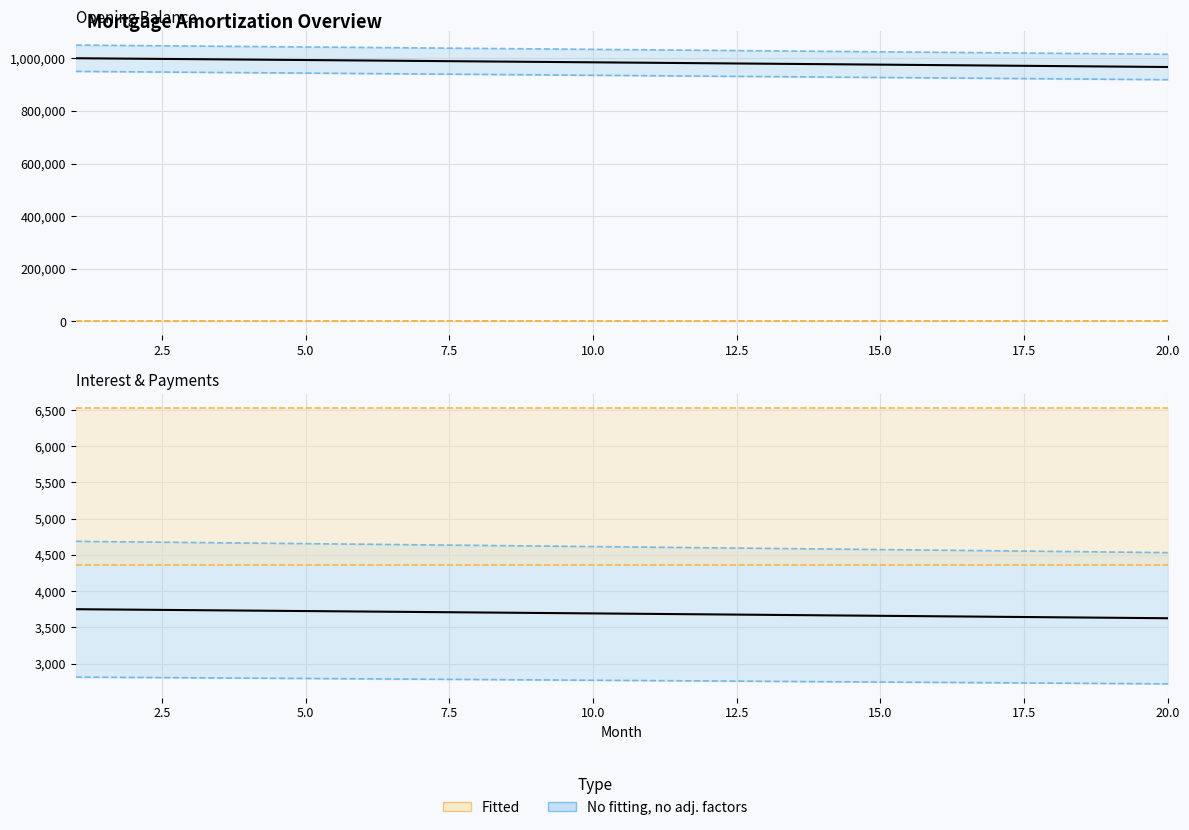

What is the total value across all series at 13?

1962190.6